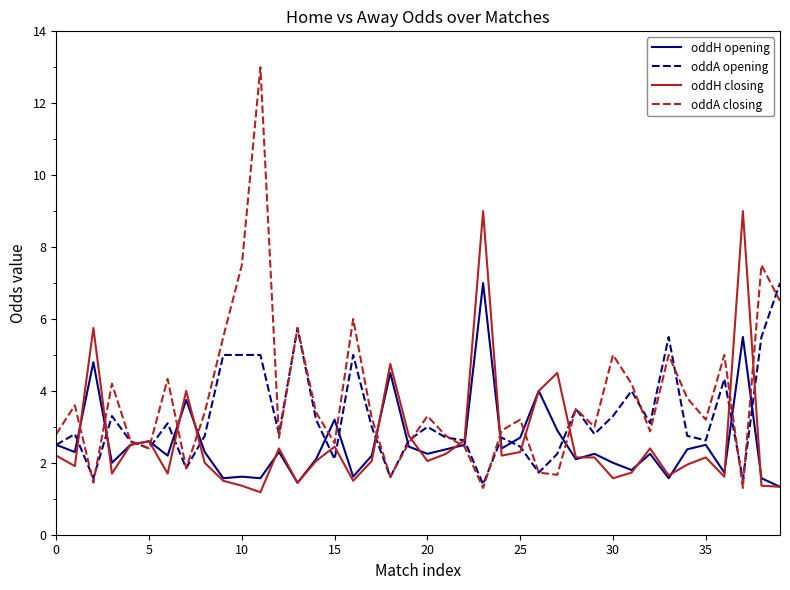

What is the greatest value displayed?

13.0